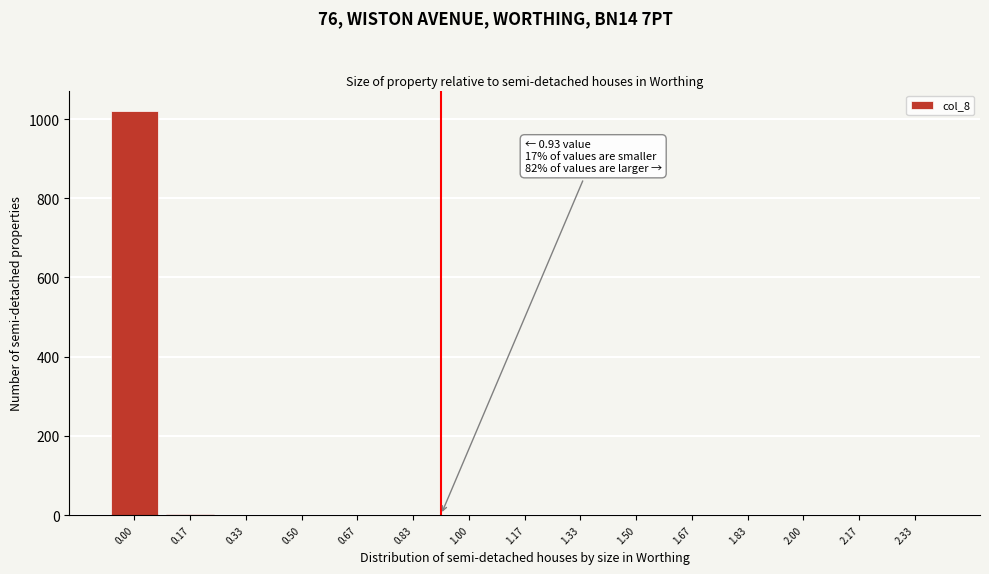

What is the maximum value shown in the chart?

1021